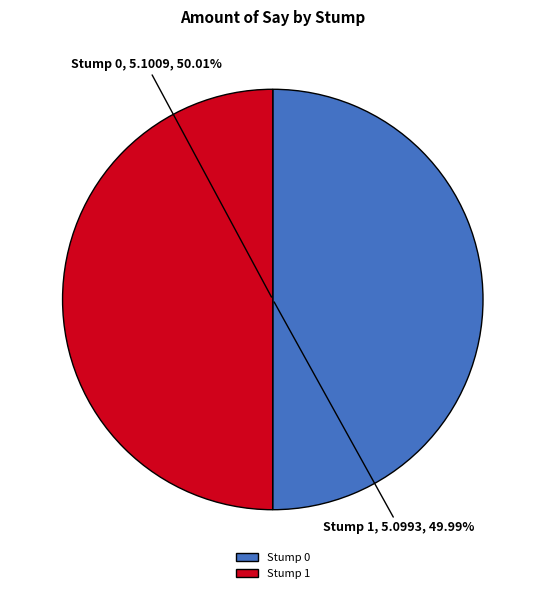

Does any single category account for the majority?

Yes